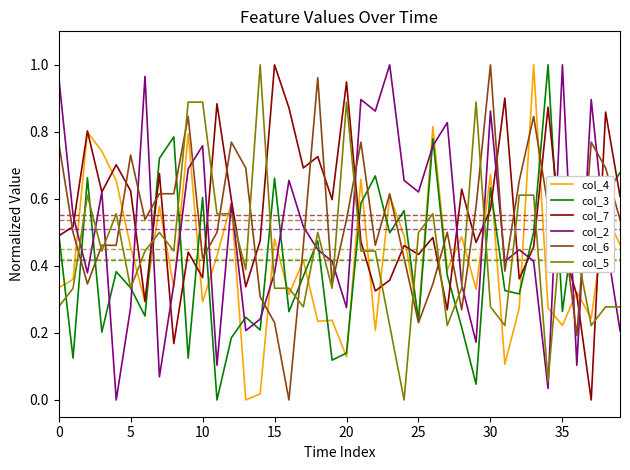

How many intersections are there between col_2 and col_6?

17